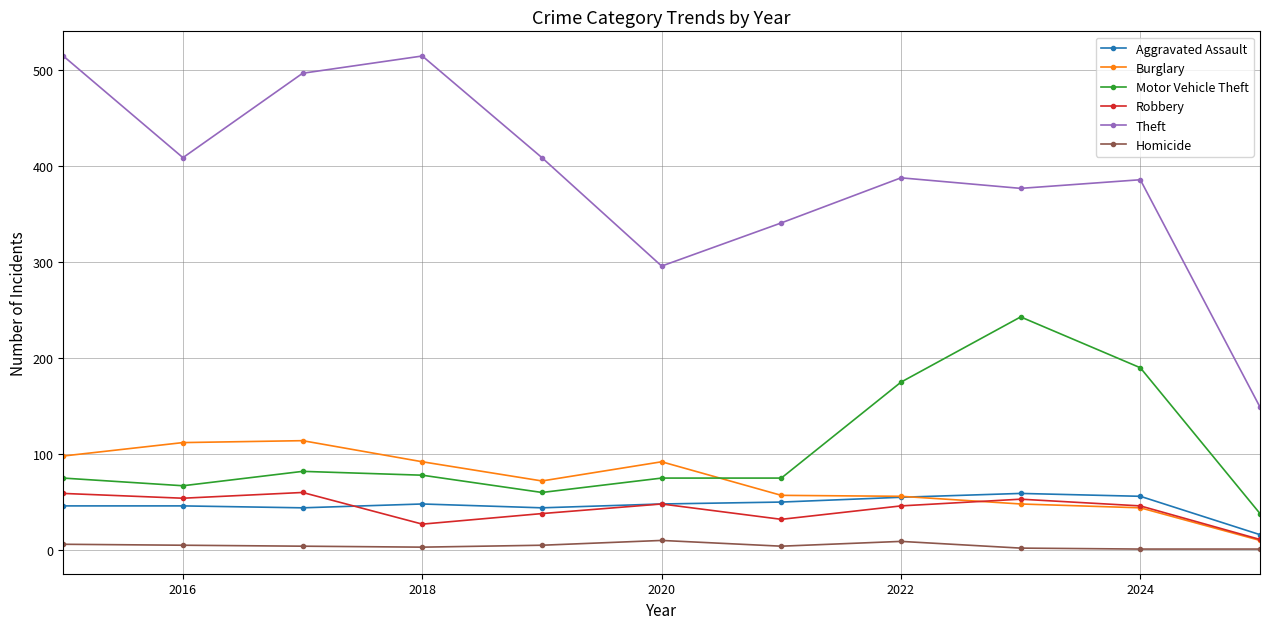

Which series has the largest range (max minus min)?

Theft